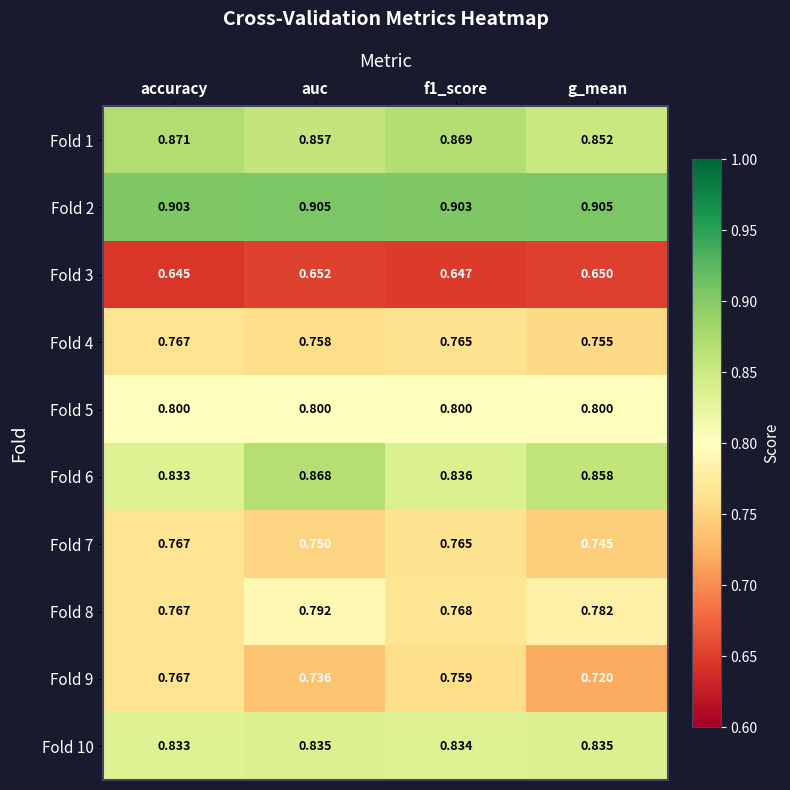

Is the value of Fold 3 at f1_score greater than the value of Fold 7 at auc?

No